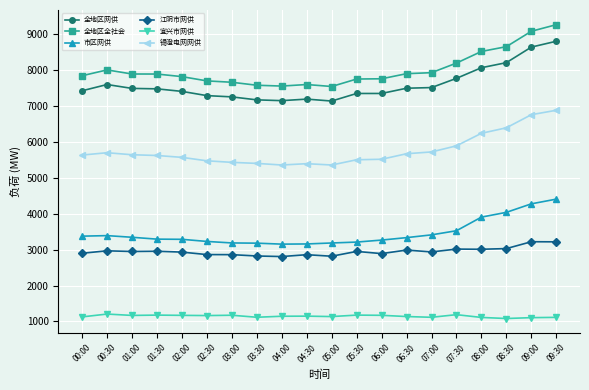

Rank the series by their maximum value, from lowest to highest.

宜兴市网供, 江阴市网供, 市区网供, 锡澄电网网供, 全地区网供, 全地区全社会